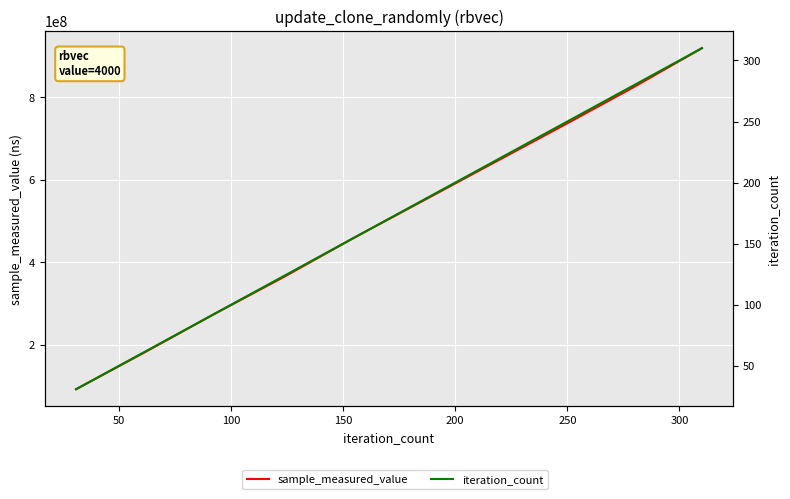

What is the minimum value for sample_measured_value?

92266642